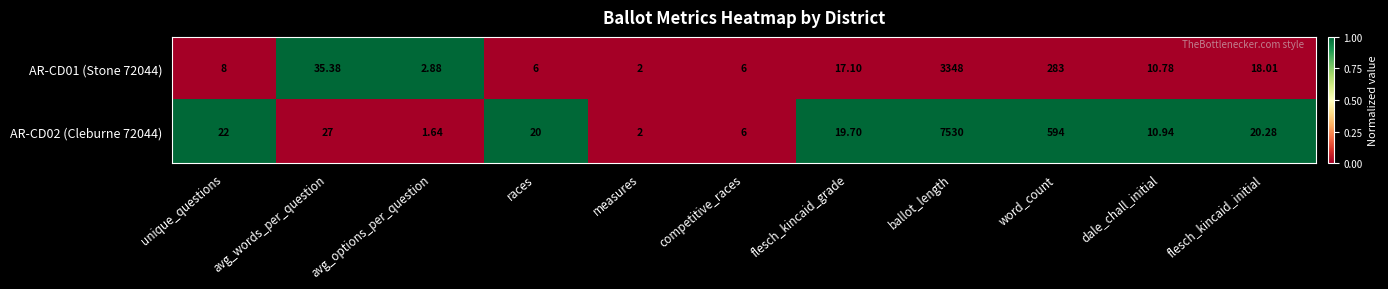

List the series in order of their overall mean, highest first.

AR-CD02 (Cleburne 72044), AR-CD01 (Stone 72044)